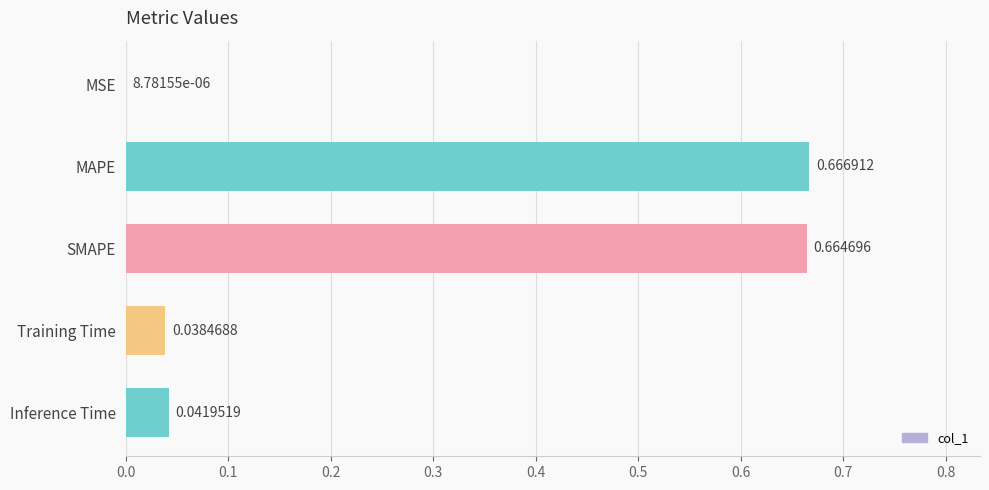

What is the change in value from MAPE to Inference Time?

-0.6